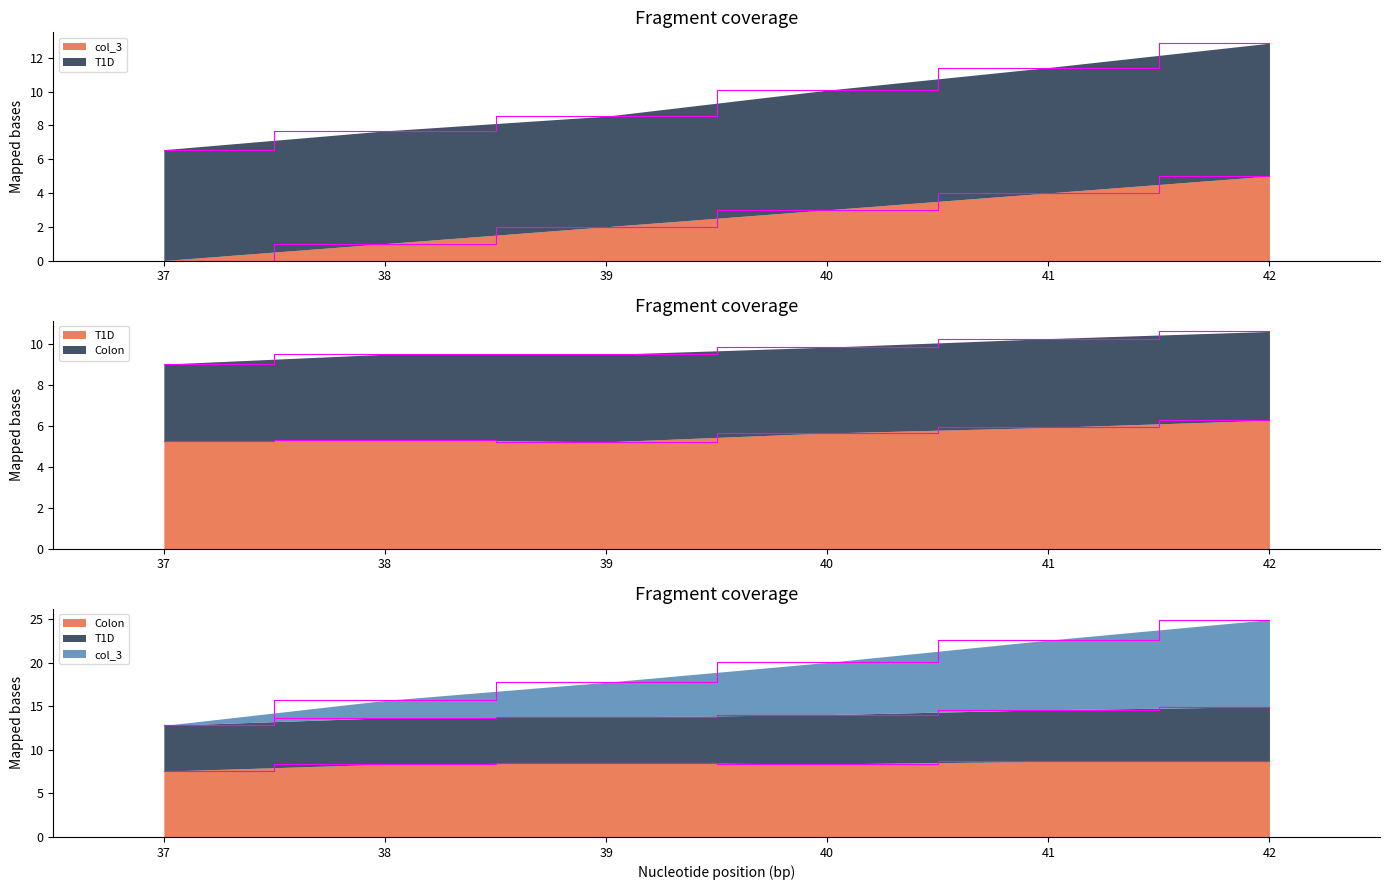

What is the difference between the second highest and minimum values in the Colon series?

1.1